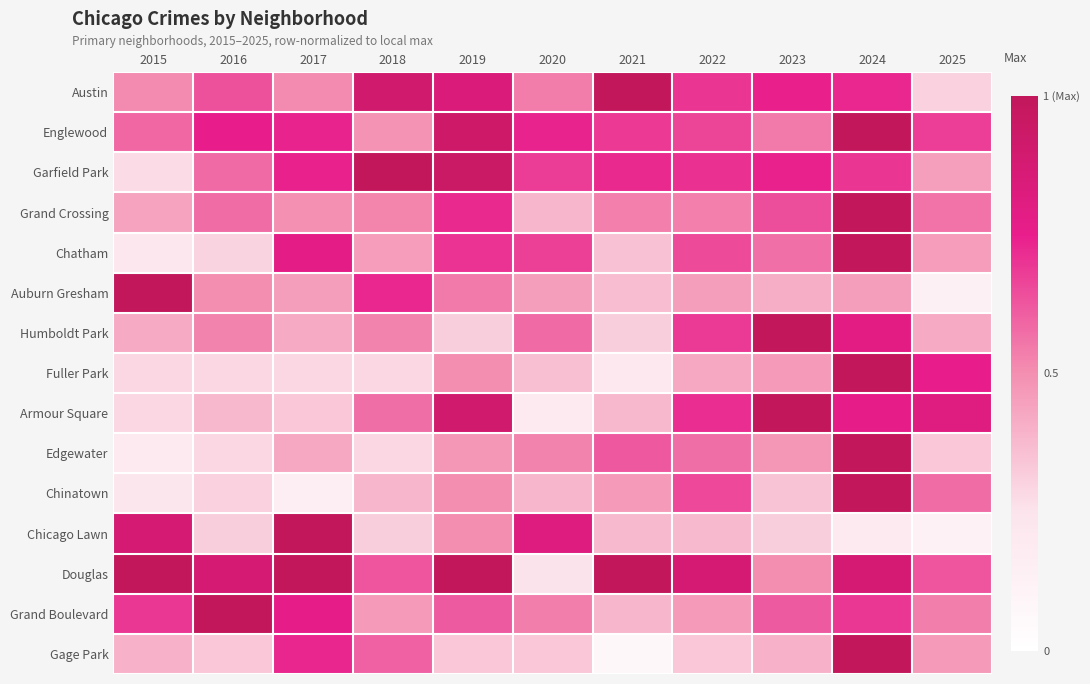

At 2020, list the series in order from largest to smallest.

Chicago Lawn, Englewood, Garfield Park, Chatham, Humboldt Park, Austin, Grand Boulevard, Edgewater, Auburn Gresham, Chinatown, Grand Crossing, Fuller Park, Gage Park, Douglas, Armour Square